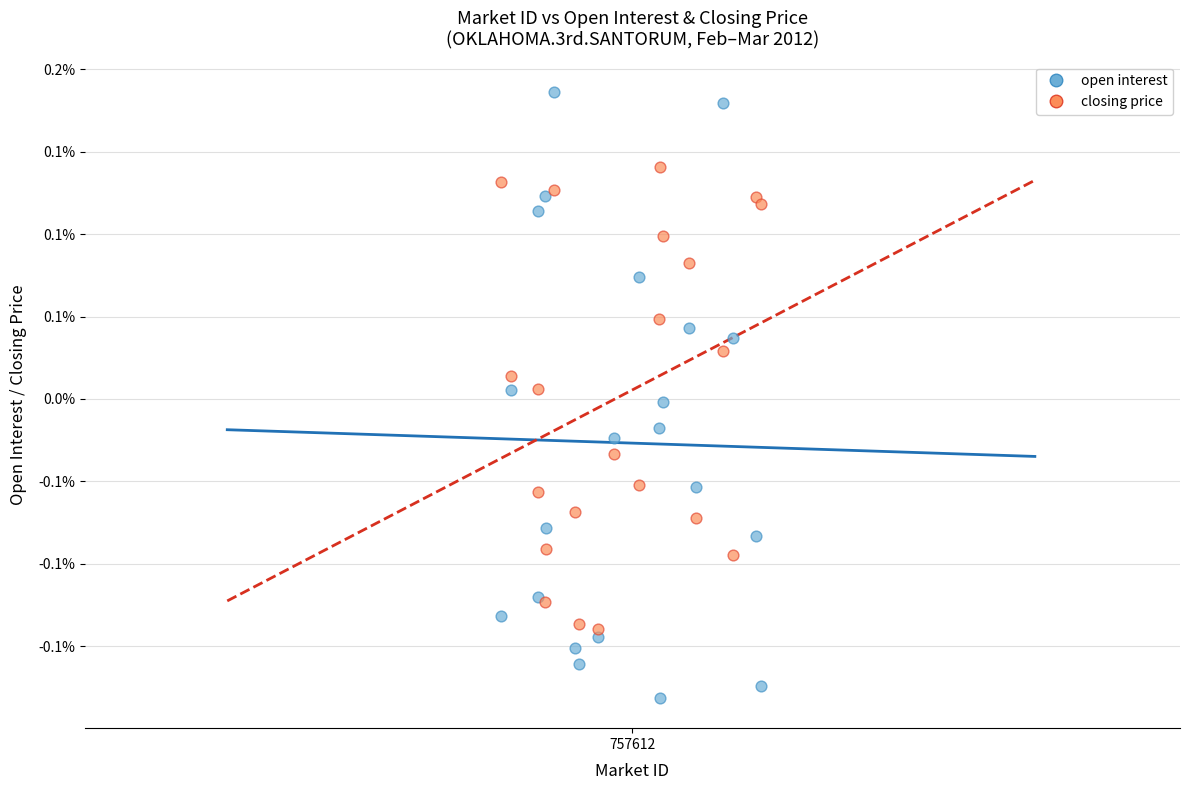

What are all the series names shown in the legend?

open interest, closing price